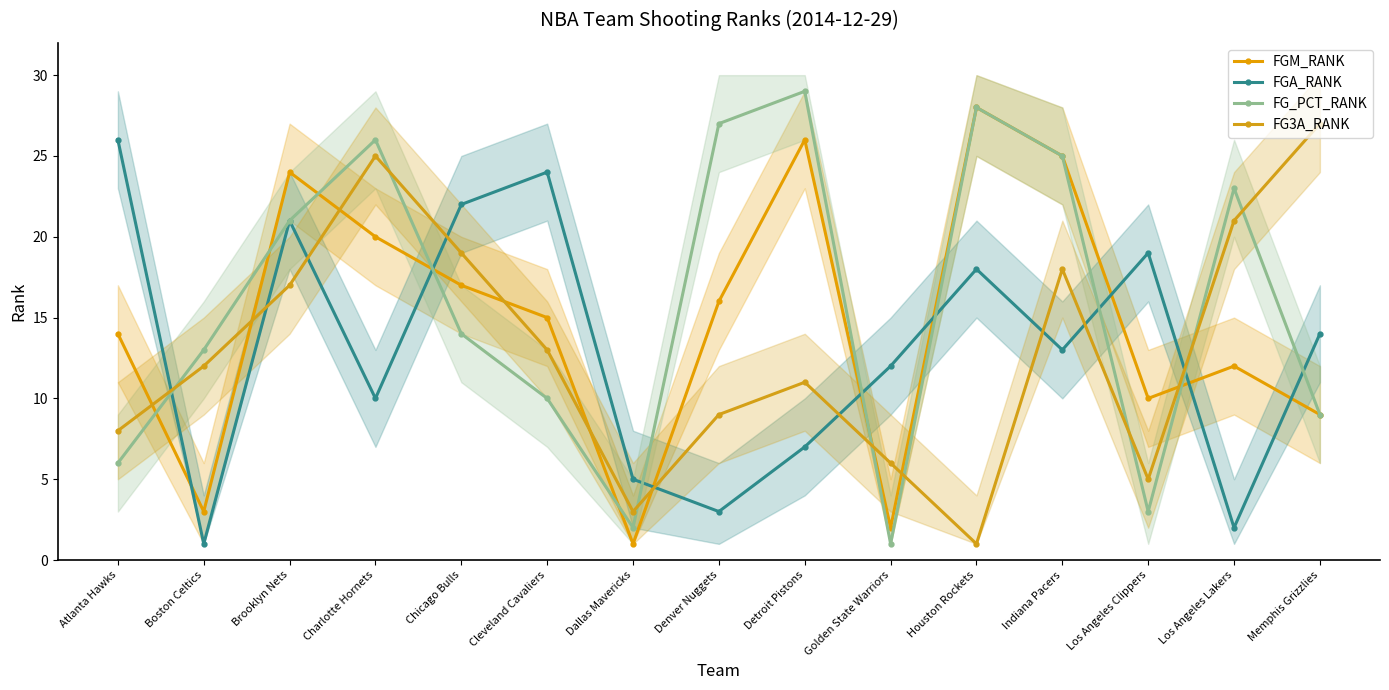

Which series changed the most between Chicago Bulls and Los Angeles Lakers?

FGA_RANK